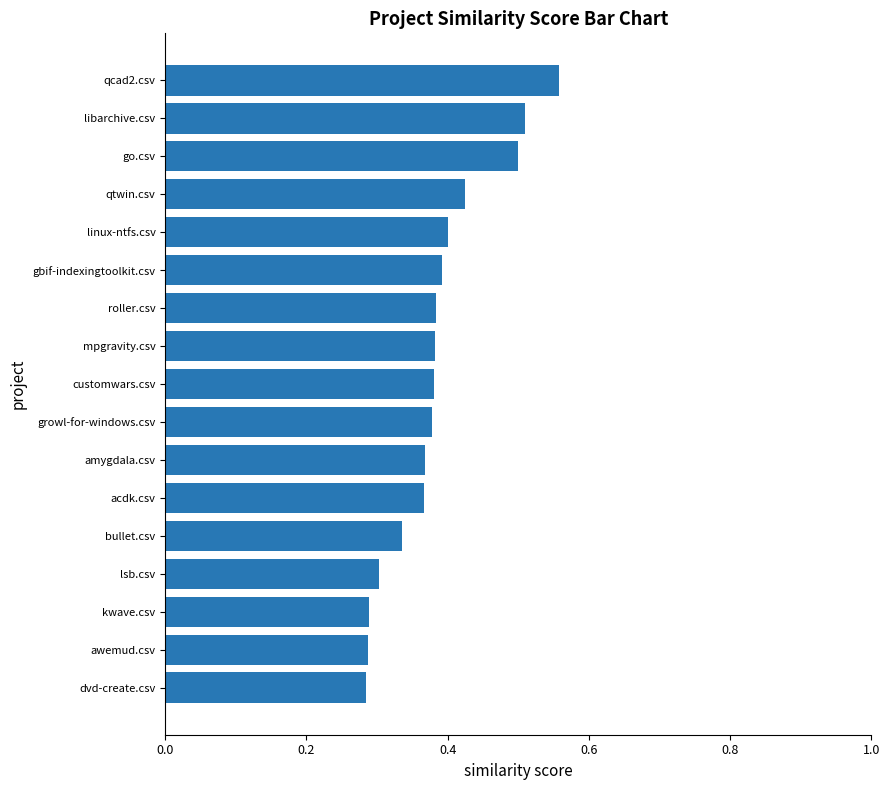

At which category does the chart reach its peak across all series?

qcad2.csv